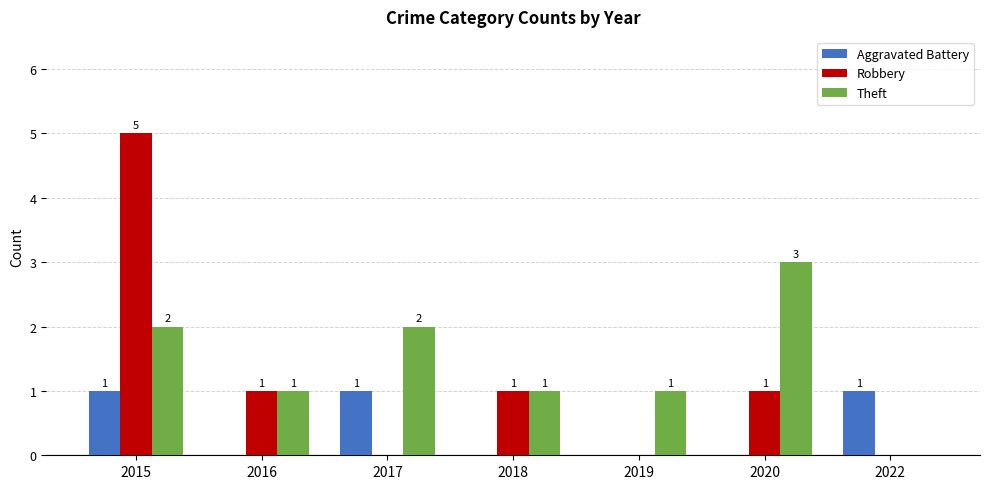

What are all the series names shown in the legend?

Aggravated Battery, Robbery, Theft